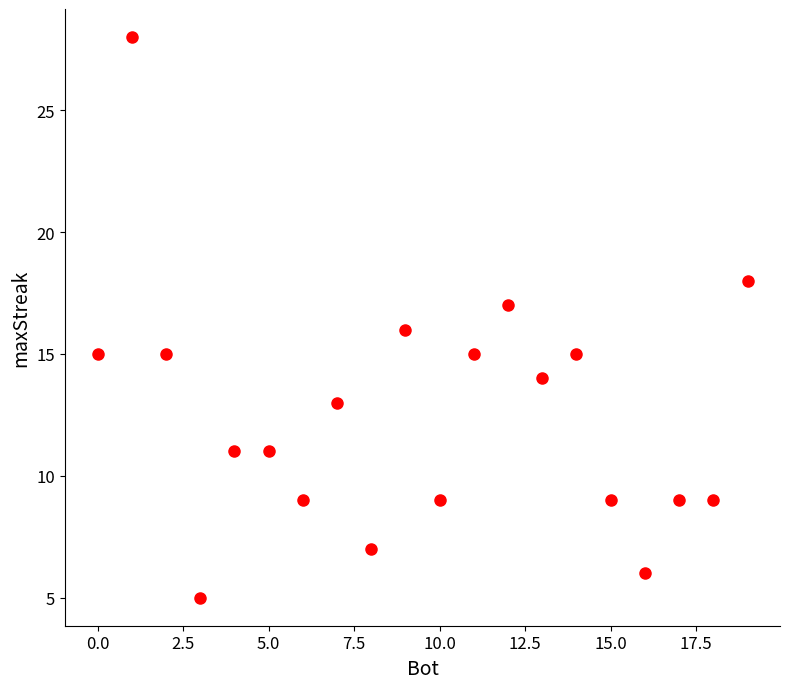

What is the range of X values (max minus min)?

19